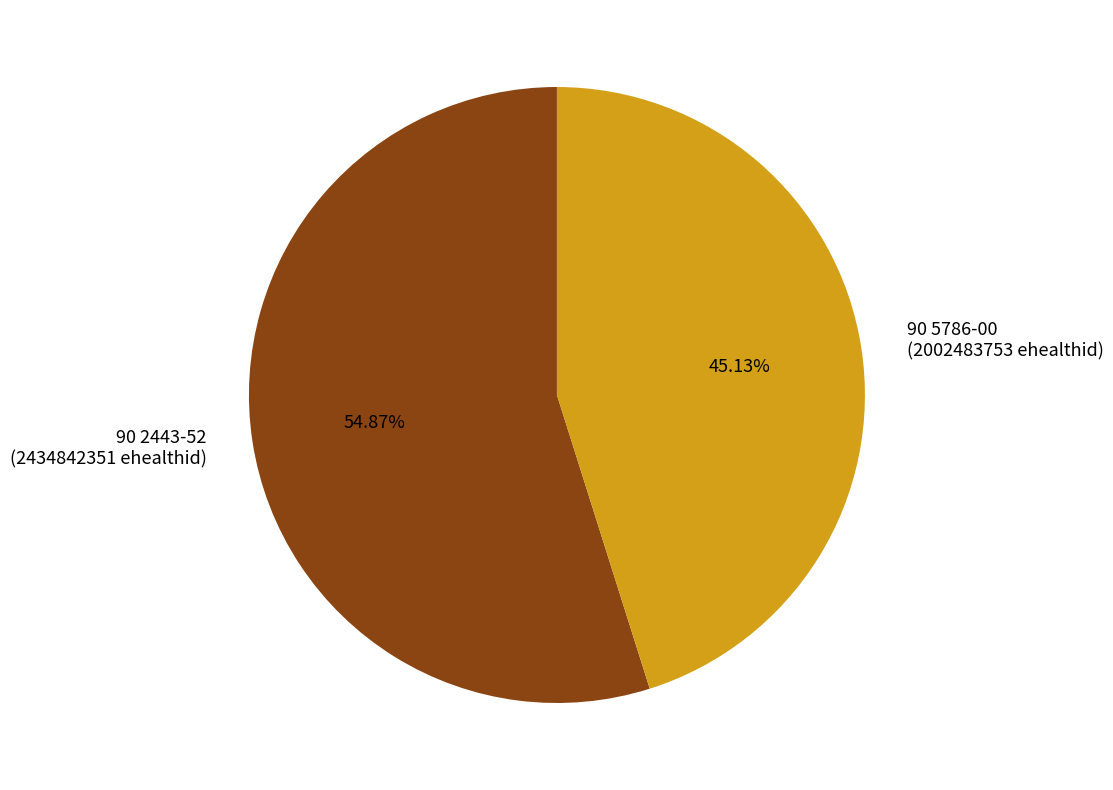

To the nearest percent, what is the difference between the largest and smallest slice percentages?

10%